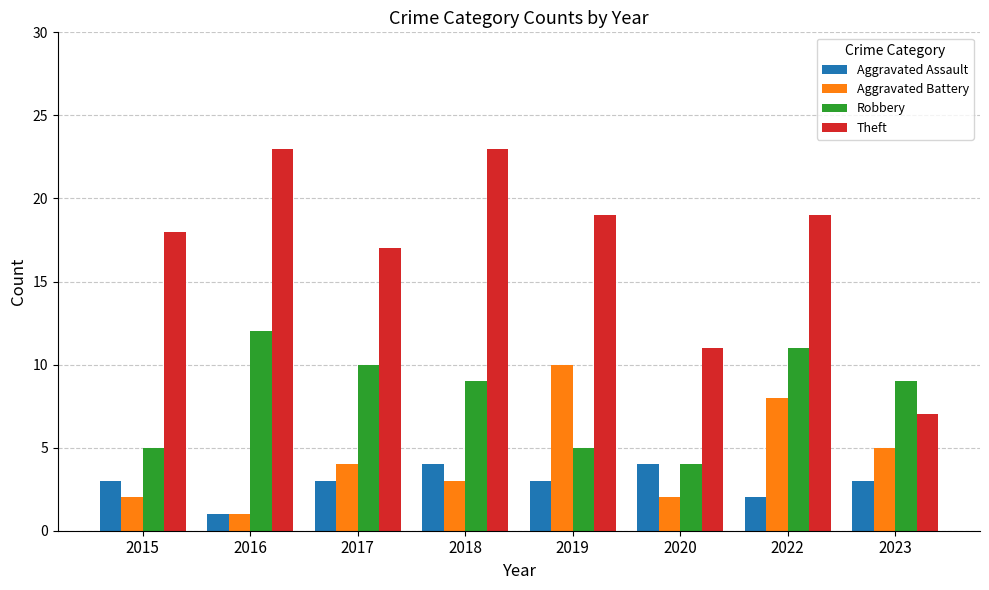

What is the difference between the Theft values at 2023 and 2018?

16